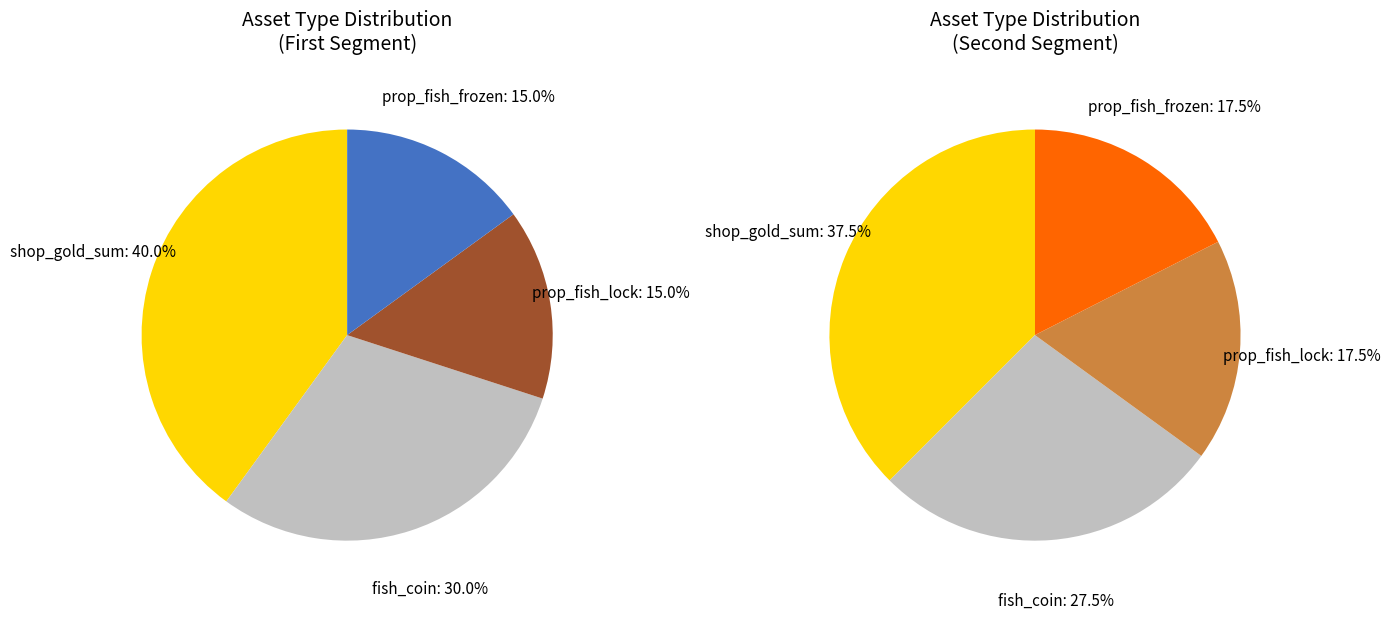

True or false: shop_gold_sum accounts for 24% of the total.

False